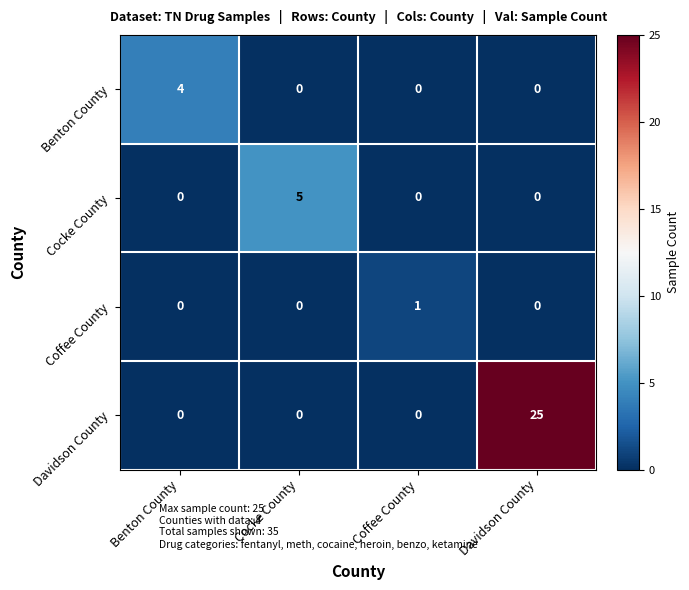

Count the Coffee County values in the range 0 to 1.

4